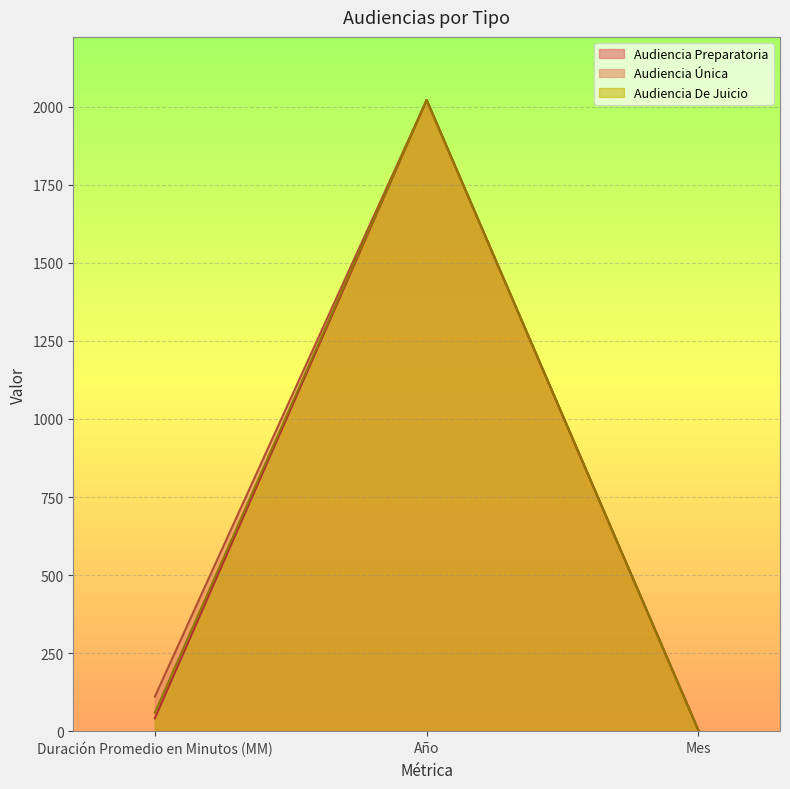

Is the value of Audiencia Única at Mes greater than the value of Audiencia Preparatoria at Mes?

No